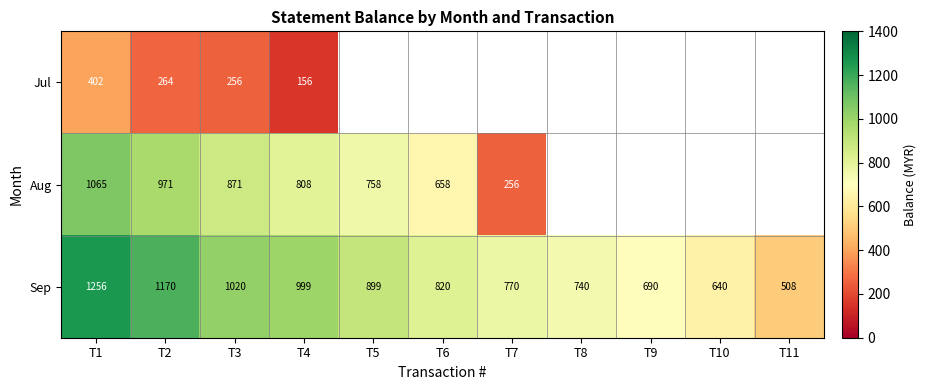

At which label does Sep first exceed 819?

T1